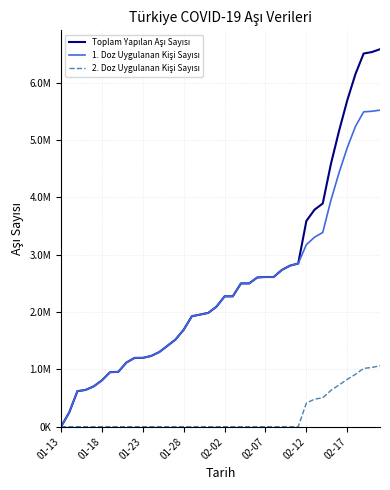

Is this an area chart (filled region under the line)?

No